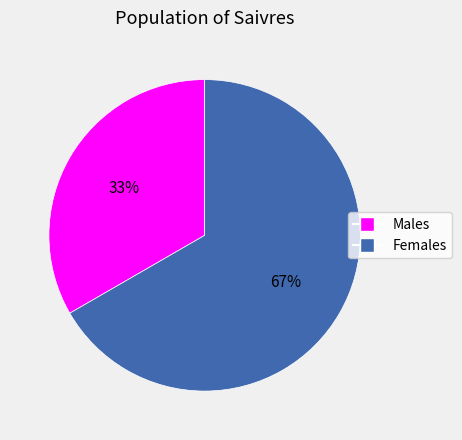

To the nearest percent, what portion does Males represent?

33%